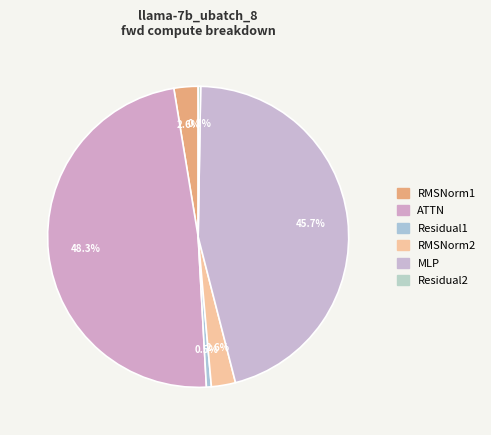

How many slices are in this pie chart?

6